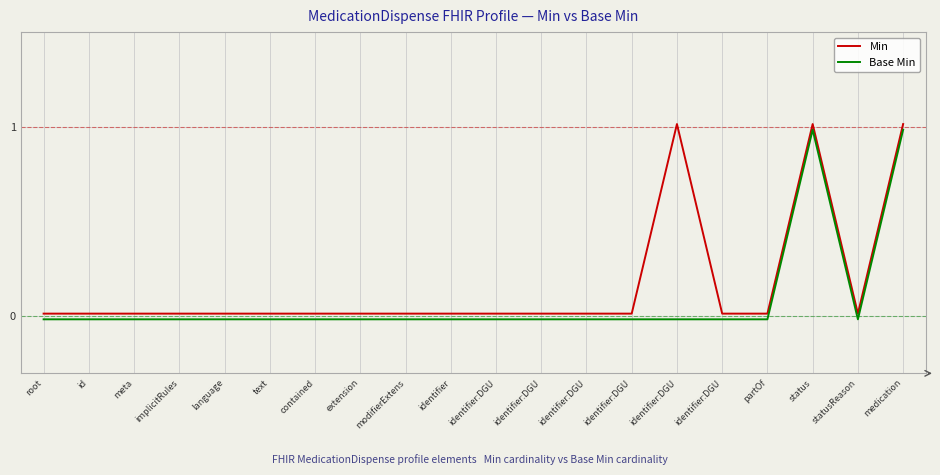

Is this an area chart (filled region under the line)?

No